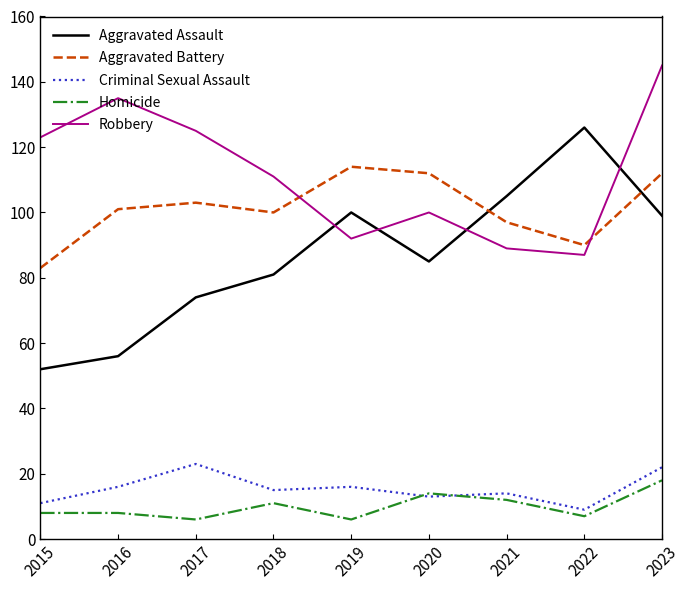

How many categories are shown in the chart?

9